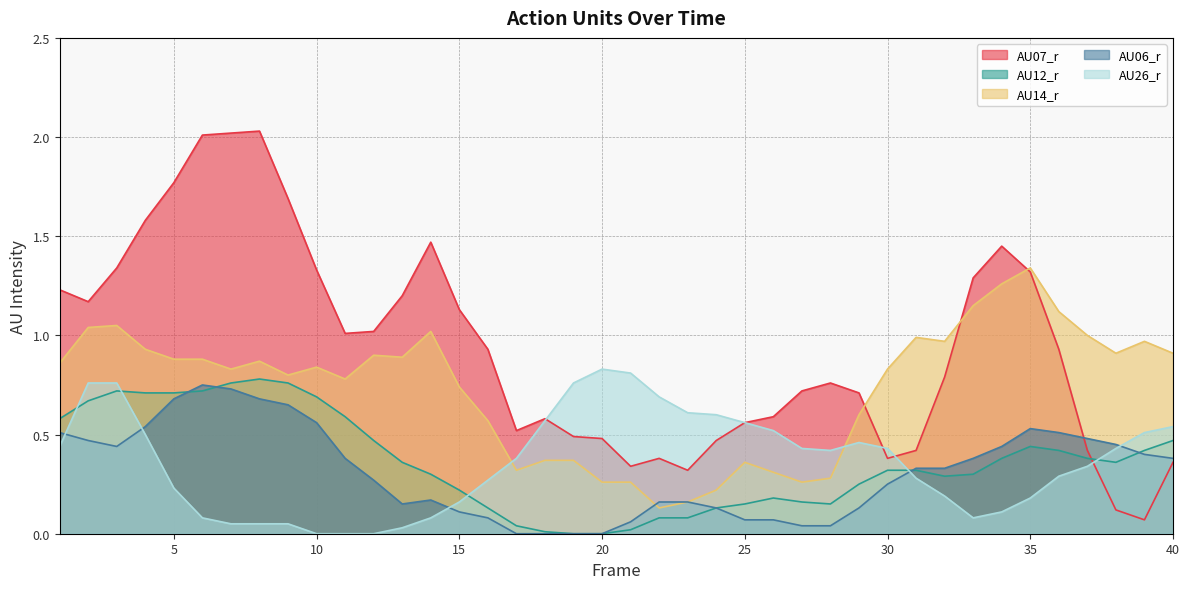

Reading left to right, what are all the values shown in this chart?

AU07_r: 1=1.2	2=1.2	3=1.3	4=1.6	5=1.8	6=2.0	7=2.0	8=2.0	9=1.7	10=1.3	11=1.0	12=1.0	13=1.2	14=1.5	15=1.1	16=0.9	17=0.5	18=0.6	19=0.5	20=0.5	21=0.3	22=0.4	23=0.3	24=0.5	25=0.6	26=0.6	27=0.7	28=0.8	29=0.7	30=0.4	31=0.4	32=0.8	33=1.3	34=1.4	35=1.3	36=0.9	37=0.4	38=0.1	39=0.1	40=0.4
AU12_r: 1=0.6	2=0.7	3=0.7	4=0.7	5=0.7	6=0.7	7=0.8	8=0.8	9=0.8	10=0.7	11=0.6	12=0.5	13=0.4	14=0.3	15=0.2	16=0.1	17=0.0	18=0.0	19=0.0	20=0.0	21=0.0	22=0.1	23=0.1	24=0.1	25=0.1	26=0.2	27=0.2	28=0.1	29=0.2	30=0.3	31=0.3	32=0.3	33=0.3	34=0.4	35=0.4	36=0.4	37=0.4	38=0.4	39=0.4	40=0.5
AU14_r: 1=0.9	2=1.0	3=1.1	4=0.9	5=0.9	6=0.9	7=0.8	8=0.9	9=0.8	10=0.8	11=0.8	12=0.9	13=0.9	14=1.0	15=0.7	16=0.6	17=0.3	18=0.4	19=0.4	20=0.3	21=0.3	22=0.1	23=0.2	24=0.2	25=0.4	26=0.3	27=0.3	28=0.3	29=0.6	30=0.8	31=1.0	32=1.0	33=1.1	34=1.3	35=1.3	36=1.1	37=1.0	38=0.9	39=1.0	40=0.9
AU06_r: 1=0.5	2=0.5	3=0.4	4=0.5	5=0.7	6=0.8	7=0.7	8=0.7	9=0.7	10=0.6	11=0.4	12=0.3	13=0.1	14=0.2	15=0.1	16=0.1	17=0.0	18=0.0	19=0.0	20=0.0	21=0.1	22=0.2	23=0.2	24=0.1	25=0.1	26=0.1	27=0.0	28=0.0	29=0.1	30=0.2	31=0.3	32=0.3	33=0.4	34=0.4	35=0.5	36=0.5	37=0.5	38=0.5	39=0.4	40=0.4
AU26_r: 1=0.4	2=0.8	3=0.8	4=0.5	5=0.2	6=0.1	7=0.1	8=0.1	9=0.1	10=0.0	11=0.0	12=0.0	13=0.0	14=0.1	15=0.2	16=0.3	17=0.4	18=0.6	19=0.8	20=0.8	21=0.8	22=0.7	23=0.6	24=0.6	25=0.6	26=0.5	27=0.4	28=0.4	29=0.5	30=0.4	31=0.3	32=0.2	33=0.1	34=0.1	35=0.2	36=0.3	37=0.3	38=0.4	39=0.5	40=0.5